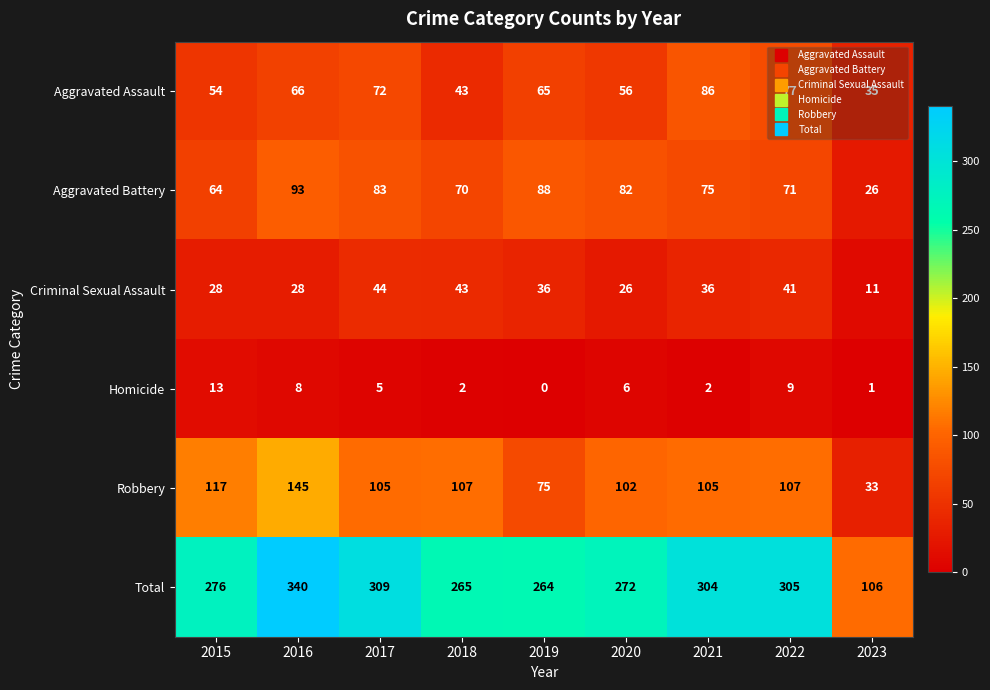

Which series changed the most between 2017 and 2023?

Total